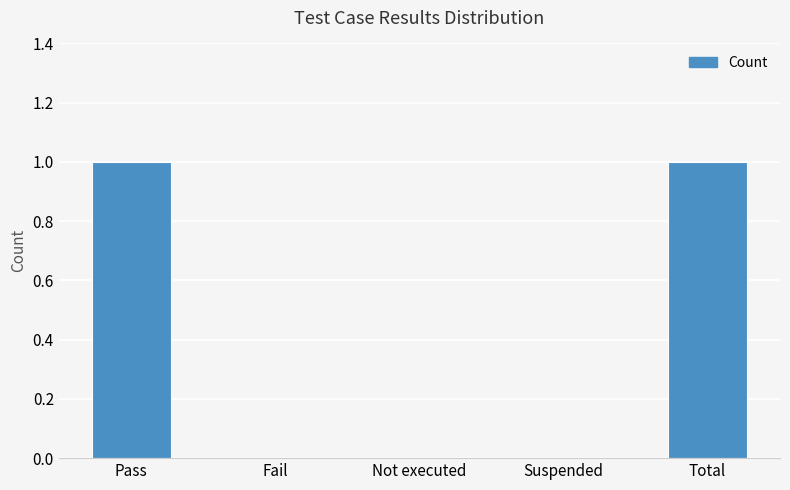

How many distinct data groups are displayed?

1